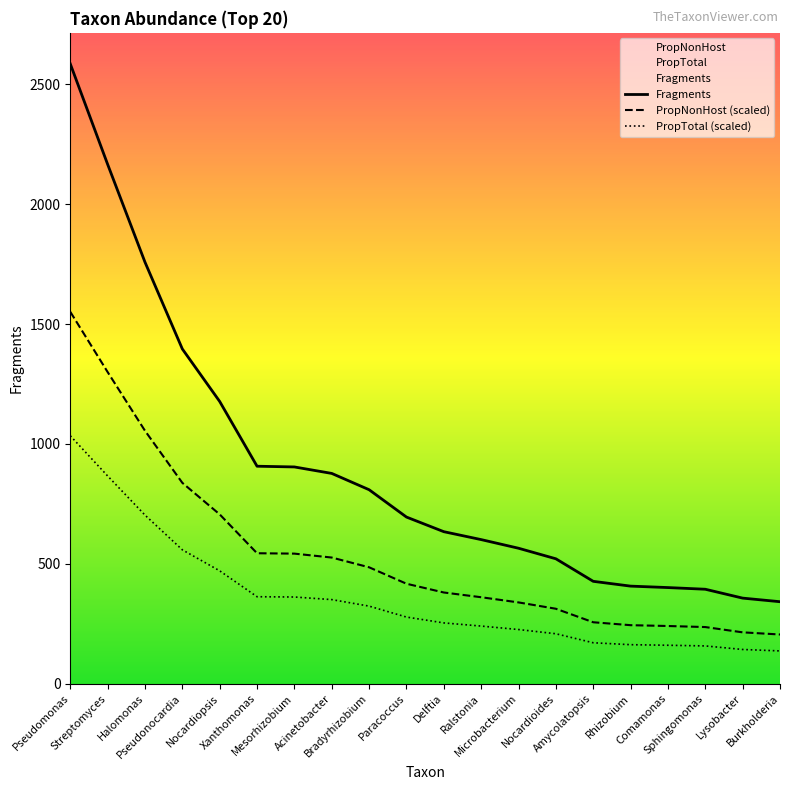

Reading left to right, transcribe all the data shown in this chart.

Fragments: Pseudomonas=2585.0	Streptomyces=2166.0	Halomonas=1758.0	Pseudonocardia=1396.0	Nocardiopsis=1177.0	Xanthomonas=907.0	Mesorhizobium=904.0	Acinetobacter=877.0	Bradyrhizobium=809.0	Paracoccus=695.0	Delftia=634.0	Ralstonia=601.0	Microbacterium=565.0	Nocardioides=521.0	Amycolatopsis=427.0	Rhizobium=407.0	Comamonas=401.0	Sphingomonas=394.0	Lysobacter=357.0	Burkholderia=342.0
PropTotal: Pseudomonas=1034.0	Streptomyces=866.4	Halomonas=703.2	Pseudonocardia=558.4	Nocardiopsis=470.8	Xanthomonas=362.8	Mesorhizobium=361.6	Acinetobacter=350.8	Bradyrhizobium=323.6	Paracoccus=278.0	Delftia=253.6	Ralstonia=240.4	Microbacterium=226.0	Nocardioides=208.4	Amycolatopsis=170.8	Rhizobium=162.8	Comamonas=160.4	Sphingomonas=157.6	Lysobacter=142.8	Burkholderia=136.8
PropNonHost: Pseudomonas=1551.0	Streptomyces=1299.7	Halomonas=1054.9	Pseudonocardia=837.7	Nocardiopsis=706.2	Xanthomonas=544.1	Mesorhizobium=542.5	Acinetobacter=526.2	Bradyrhizobium=485.5	Paracoccus=417.0	Delftia=380.5	Ralstonia=360.7	Microbacterium=339.1	Nocardioides=312.6	Amycolatopsis=256.3	Rhizobium=244.1	Comamonas=240.7	Sphingomonas=236.3	Lysobacter=214.2	Burkholderia=205.3